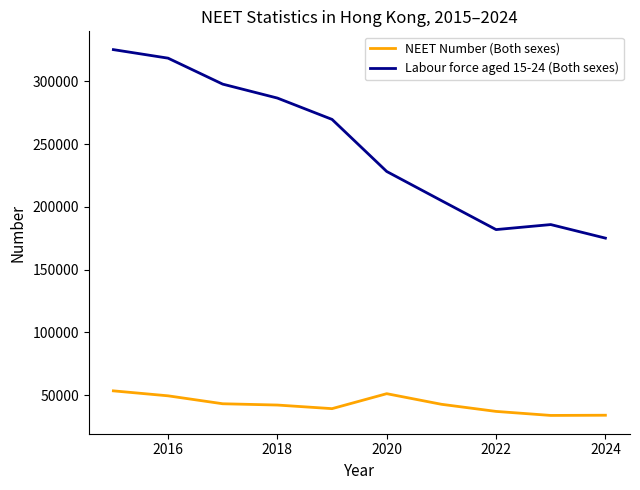

Which series has the largest range (max minus min)?

Labour force aged 15-24 (Both sexes)